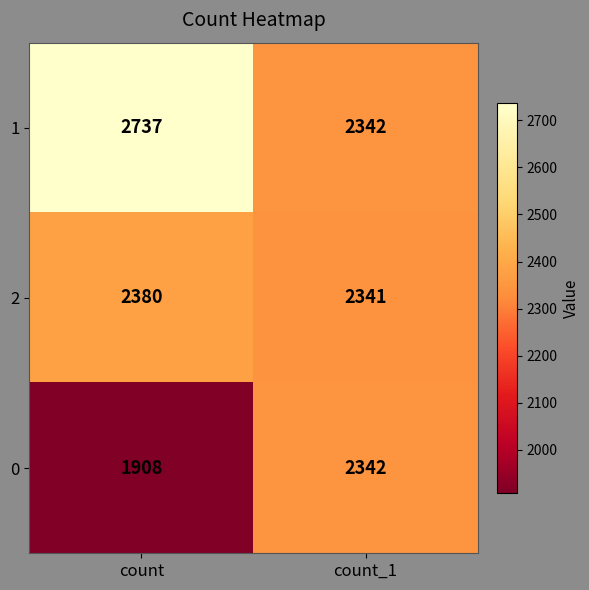

Read the 2 value at count_1.

2341